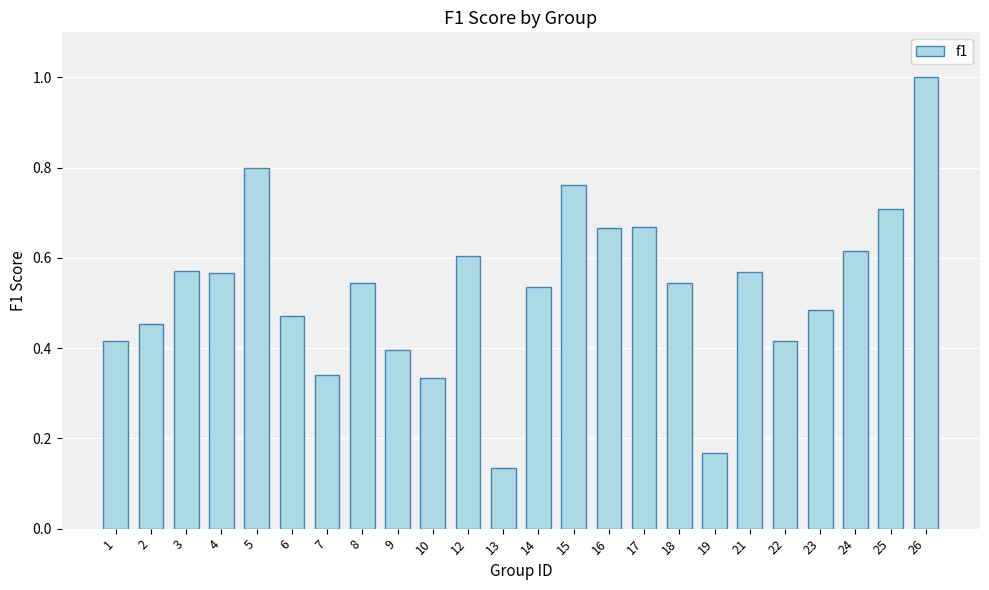

Count the number of data series in this chart.

1